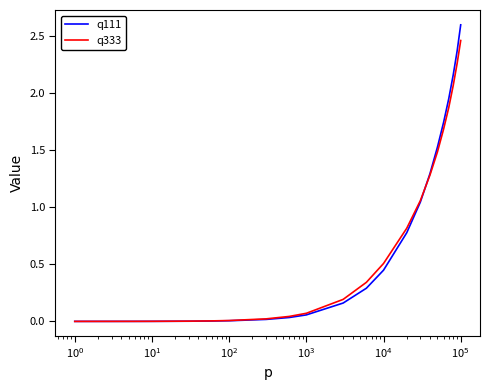

True or false: q333 and q111 intersect in this chart.

True